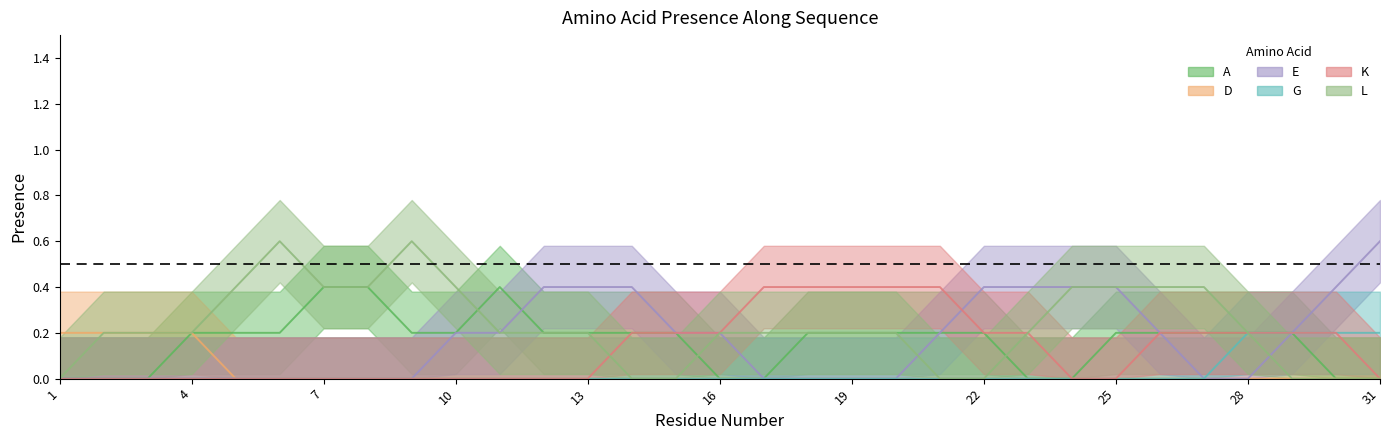

What are all the series names shown in the legend?

A, D, E, G, K, L